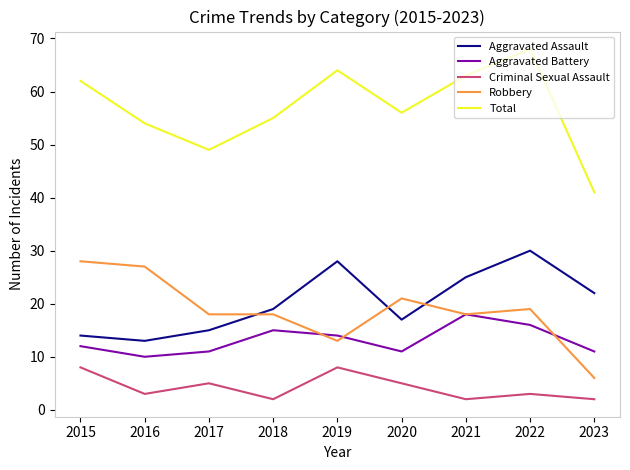

Is it true that Robbery equals 18 at 2017?

True